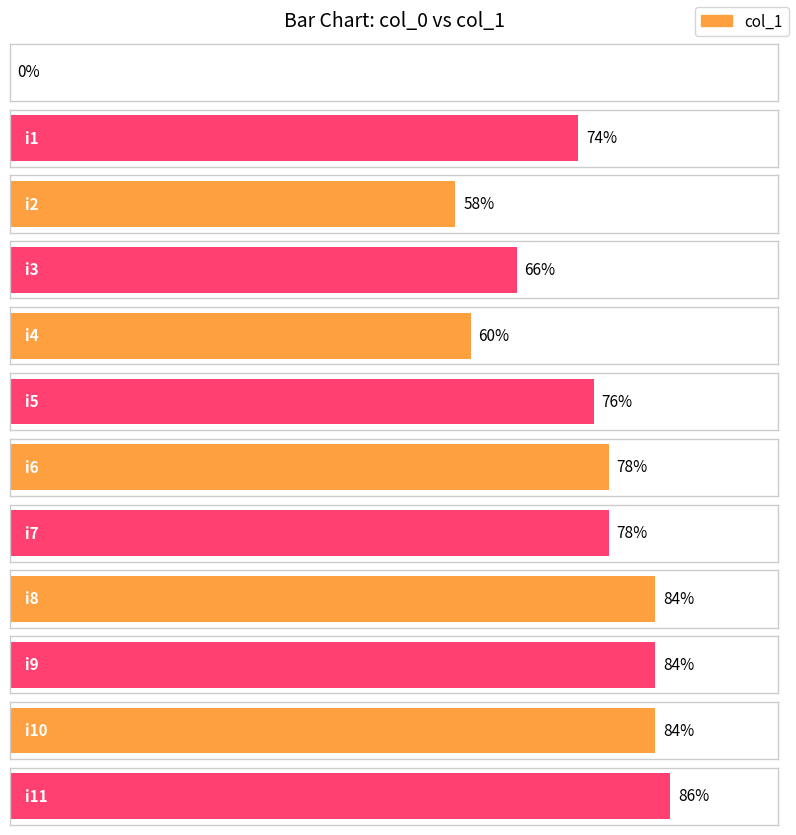

Does the chart contain stacked bars?

No